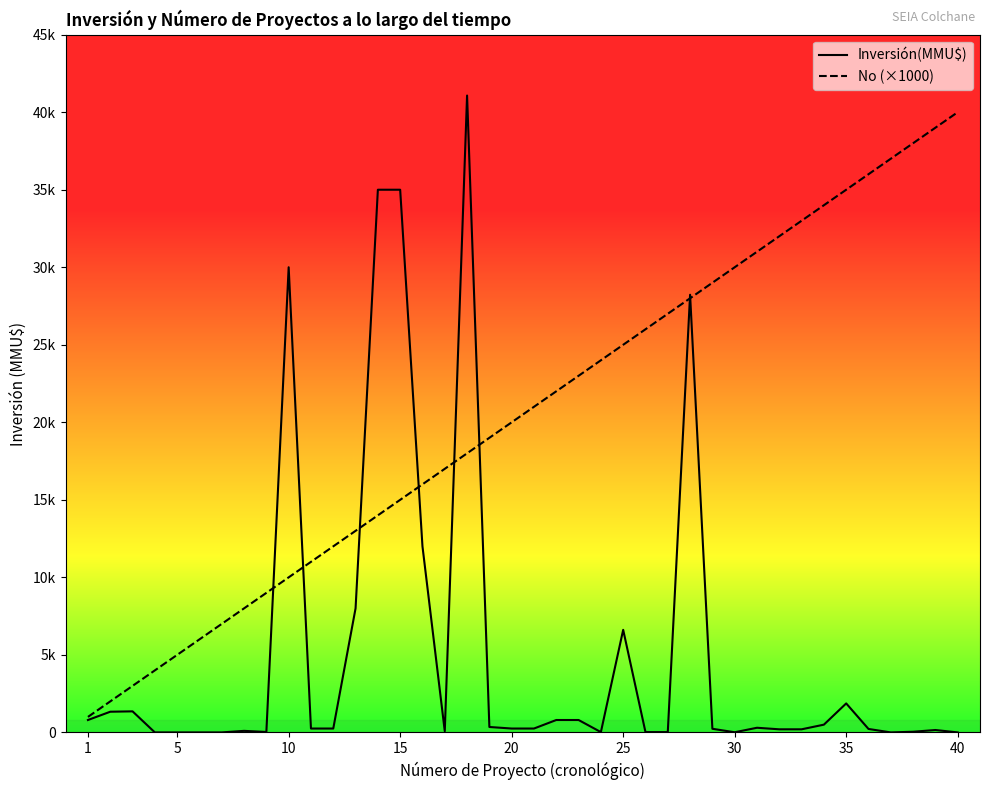

What are all the series names shown in the legend?

Inversión(MMU$), No (×1000)